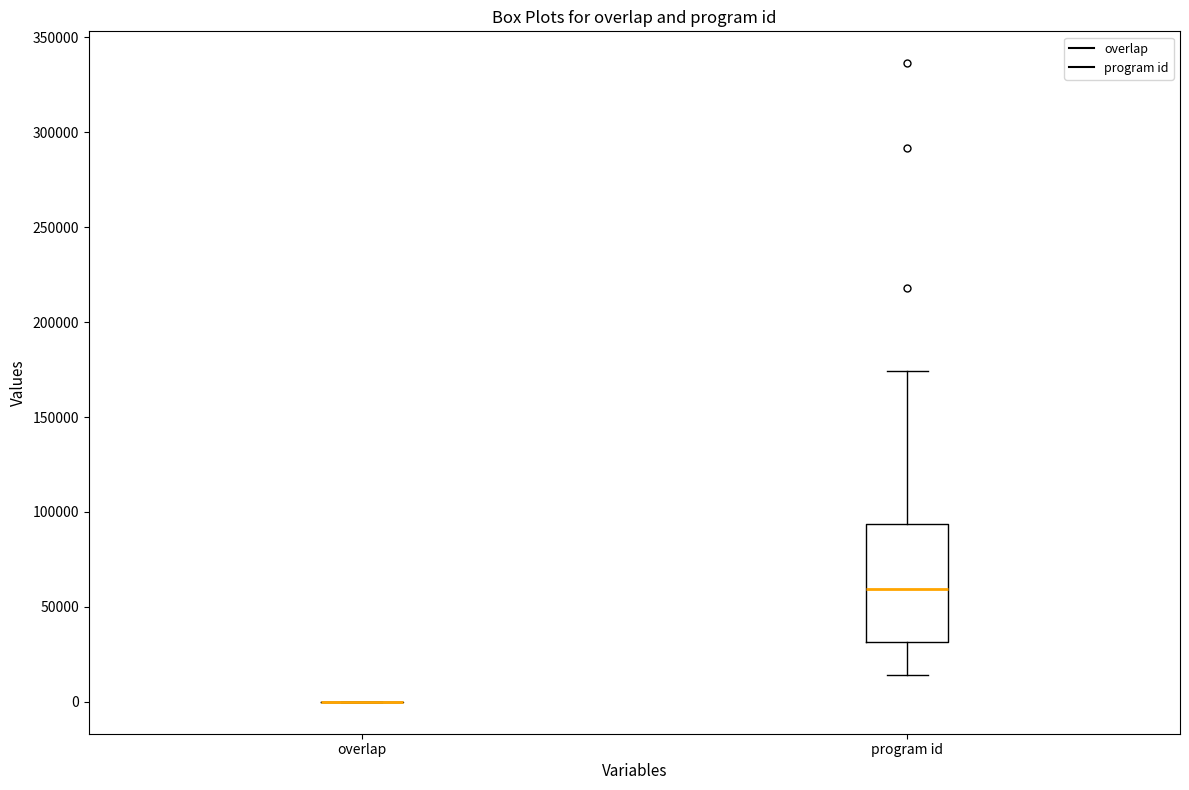

Reading left to right, read every box against the y-axis: the position of its median line, the range the box covers, and the ends of its whiskers. The values are not printed on the chart, so give them approximately, as read against the axis.

overlap: box collapsed to a line at 0, whiskers 0 to 0
program id: median 60000, box 30000 to 95000, whiskers 15000 to 175000